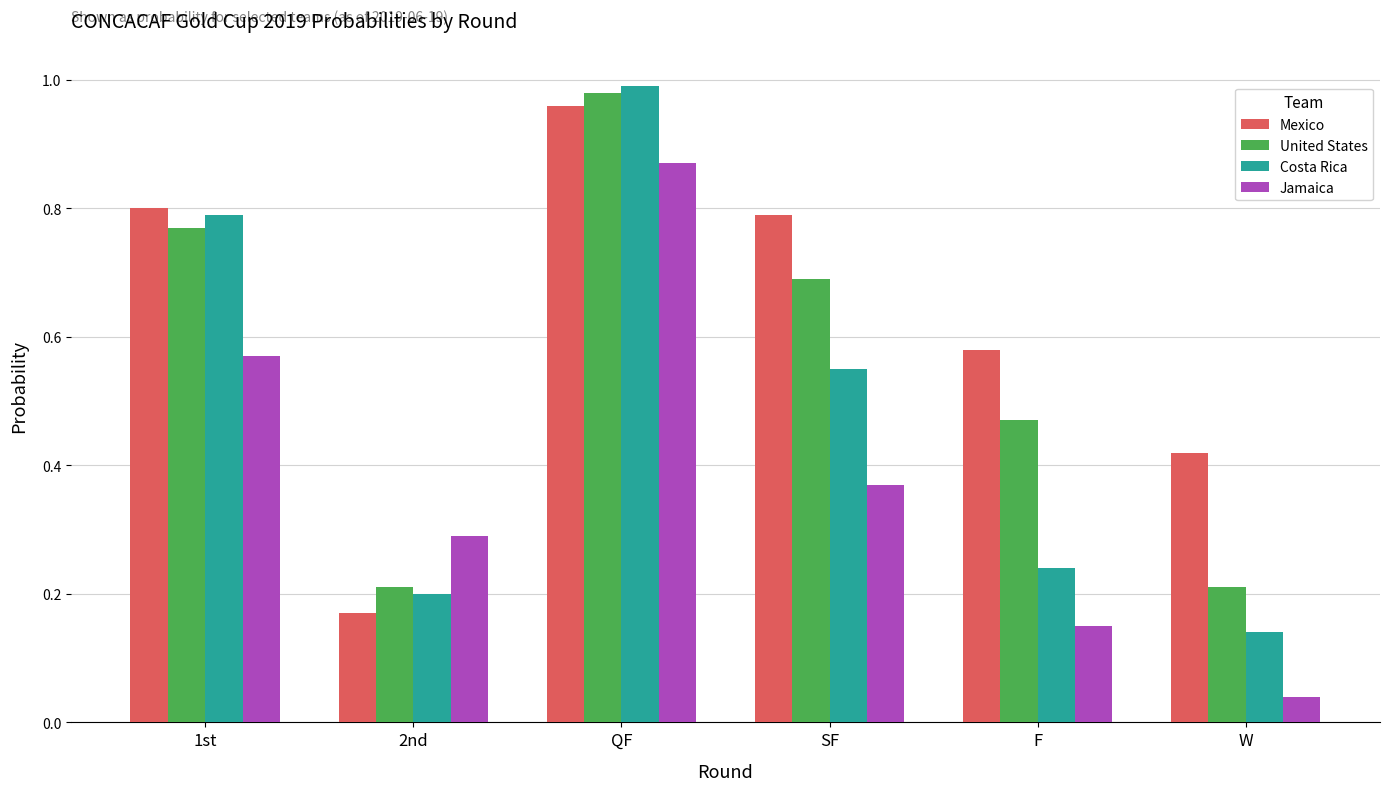

Which category has the highest value in the Jamaica series?

QF